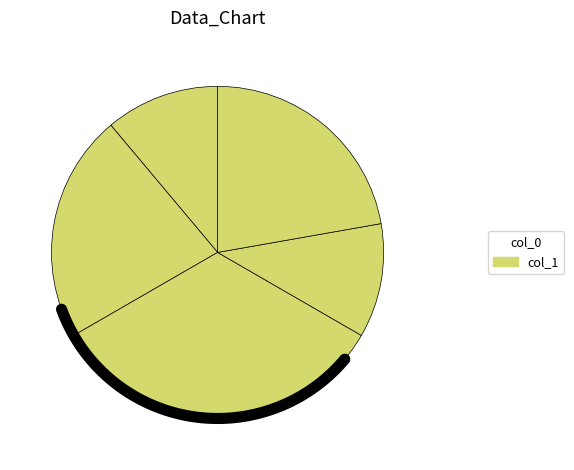

Between 4 and 1, which is larger?

4